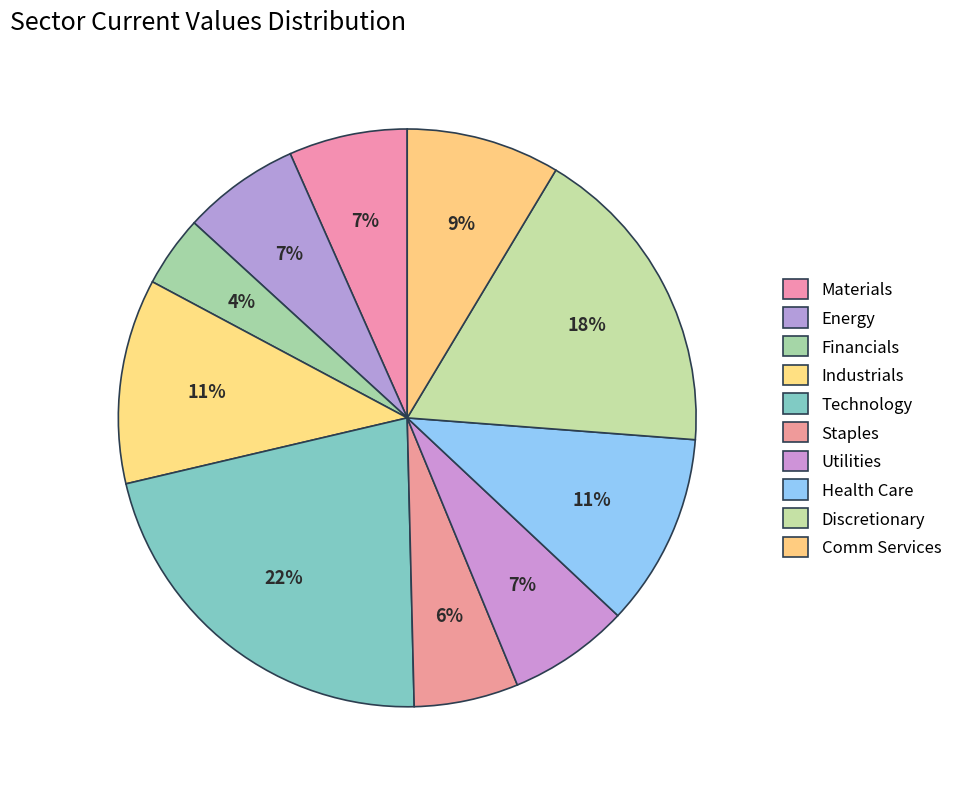

True or false: Industrials accounts for 11% of the total.

True